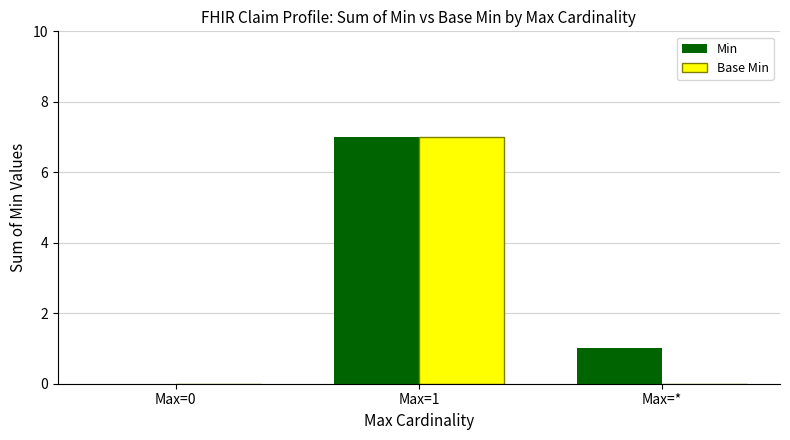

At which category is the sum across all series the highest?

Max=1